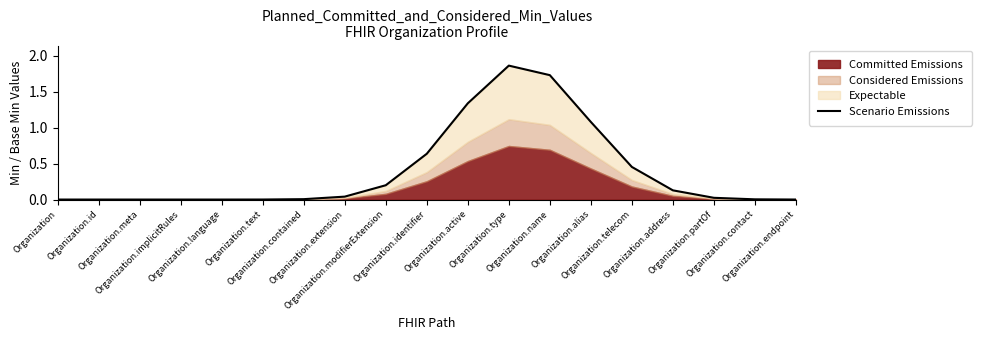

List the labels in order of value, largest first.

Organization.type, Organization.name, Organization.active, Organization.alias, Organization.identifier, Organization.telecom, Organization.modifierExtension, Organization.address, Organization.extension, Organization.partOf, Organization.contained, Organization.contact, Organization.text, Organization.endpoint, Organization, Organization.id, Organization.meta, Organization.implicitRules, Organization.language